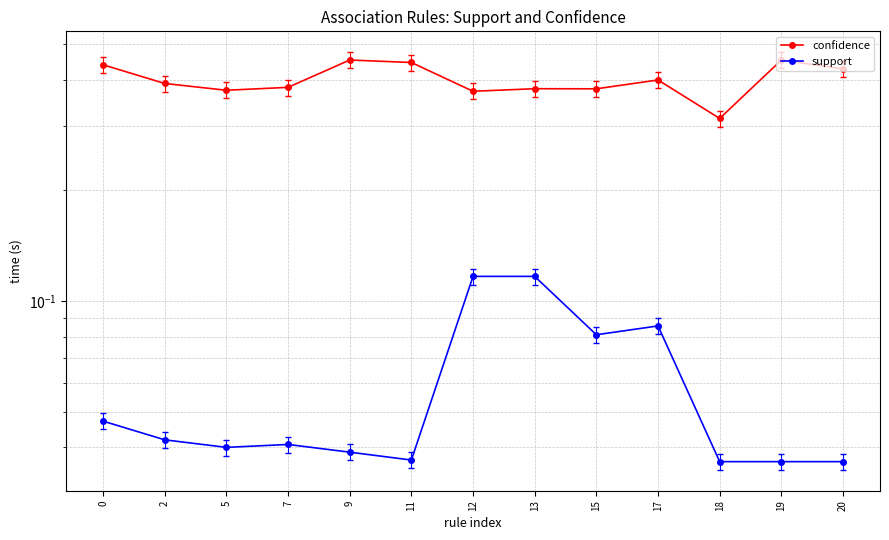

Is the value of support at 20 greater than the value of confidence at 5?

No